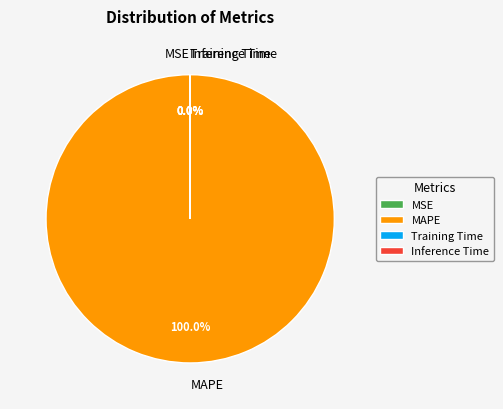

Which category accounts for the majority?

MAPE